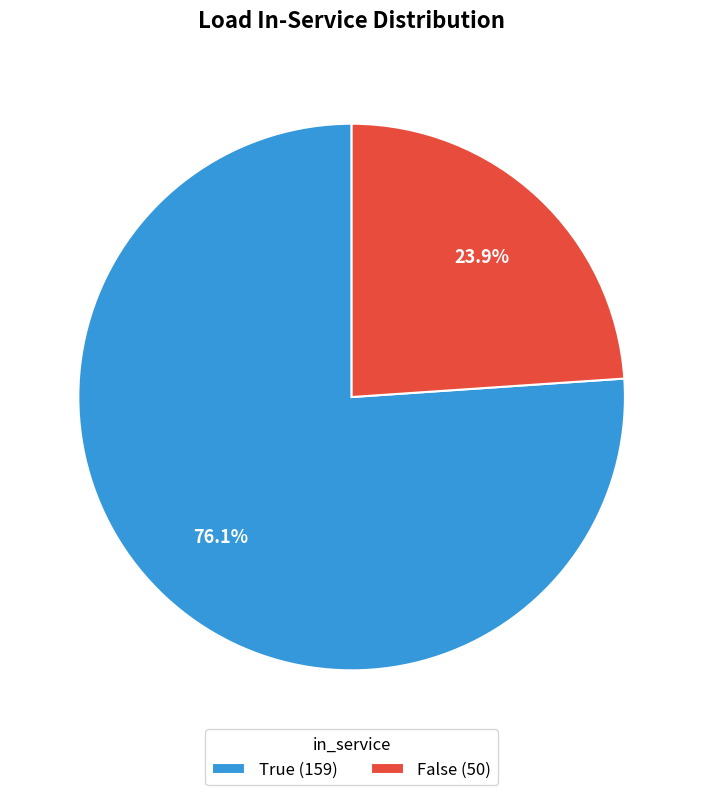

Which has a higher value, True (159) or False (50)?

True (159)